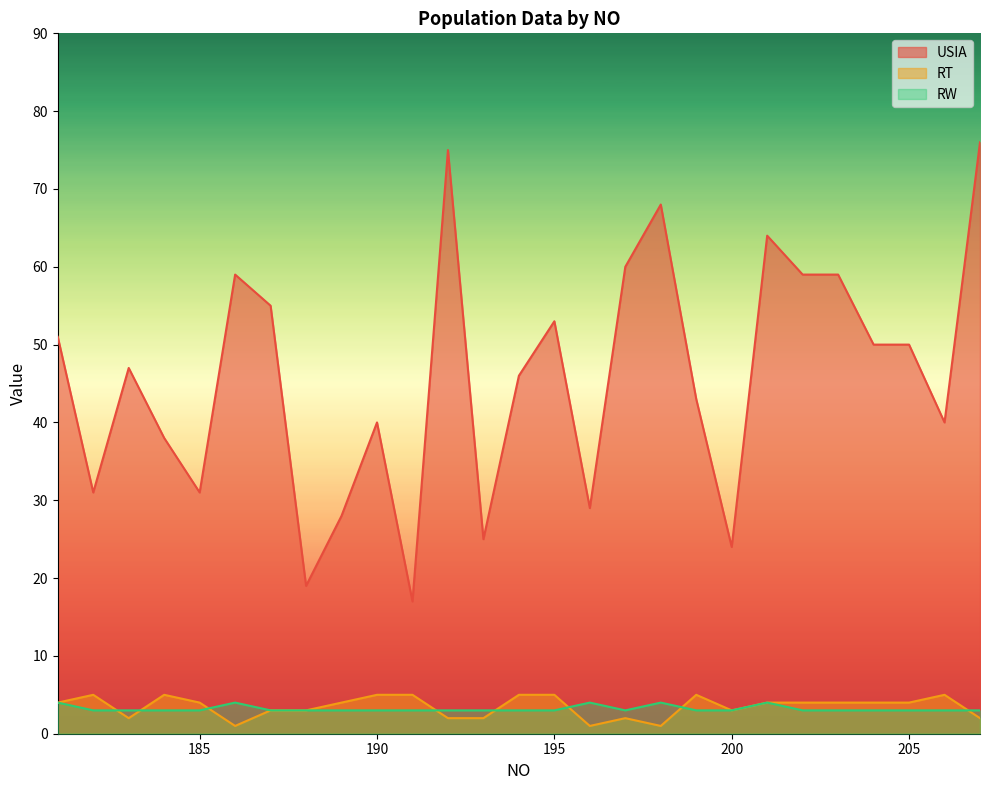

At which label does USIA reach its peak?

207